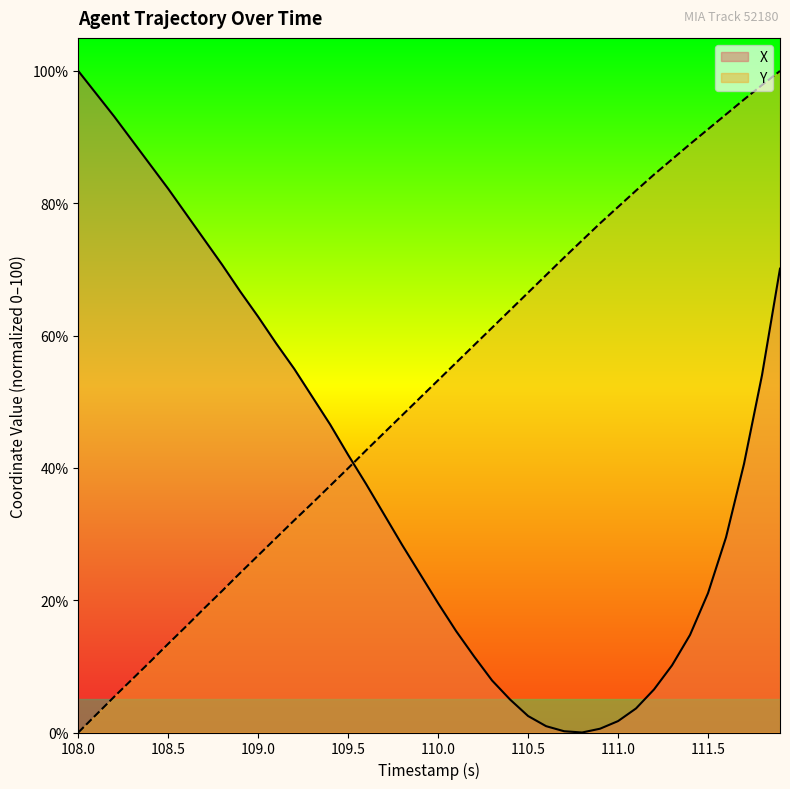

Reading left to right, transcribe all the data shown in this chart.

X: 100.0	96.6	93.1	89.5	85.8	82.2	78.4	74.5	70.7	66.7	62.8	58.8	55.0	50.8	46.6	42.0	37.5	33.0	28.4	23.9	19.5	15.3	11.5	7.9	5.0	2.5	1.0	0.2	0.0	0.6	1.7	3.6	6.5	10.2	14.8	21.1	29.5	40.6	54.0	70.1
Y: 0.0	2.7	5.4	8.1	10.7	13.4	16.1	18.8	21.4	24.1	26.8	29.4	32.1	34.7	37.3	40.0	42.7	45.3	48.0	50.6	53.3	55.9	58.5	61.2	63.8	66.5	69.1	71.8	74.4	77.0	79.4	81.9	84.3	86.6	88.9	91.2	93.4	95.7	97.9	100.0